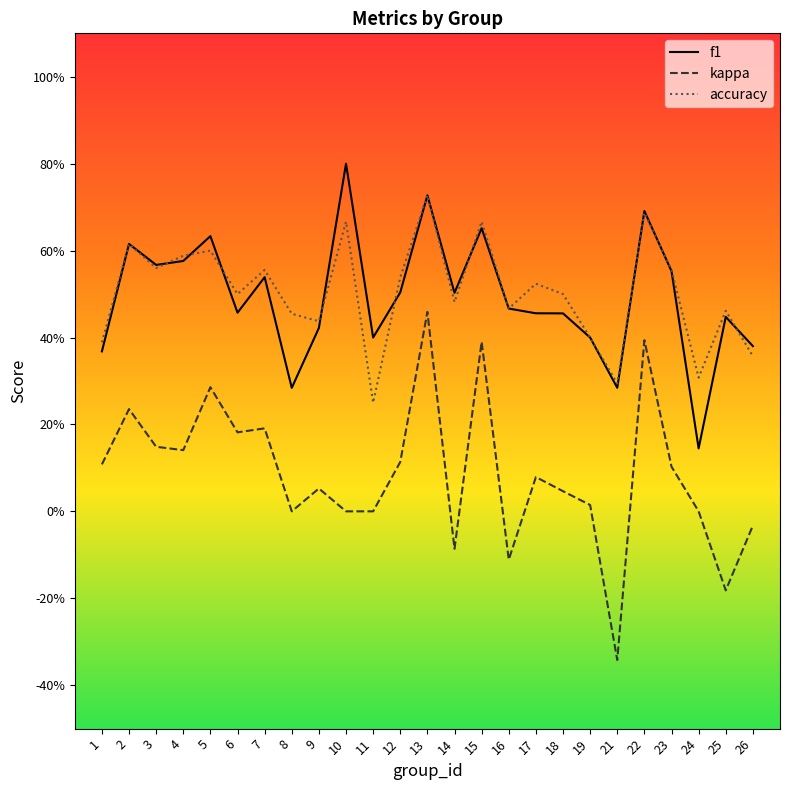

How many f1 values are between 0 and 1?

25